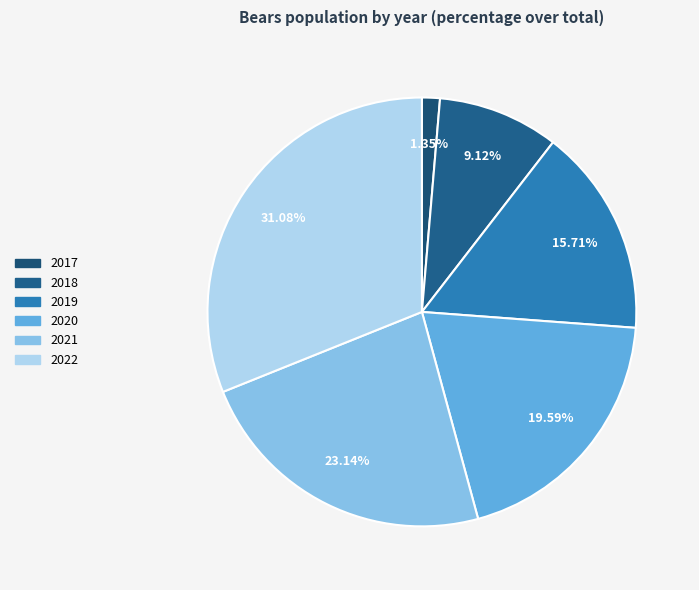

Rank the categories by value from highest to lowest.

2022, 2021, 2020, 2019, 2018, 2017